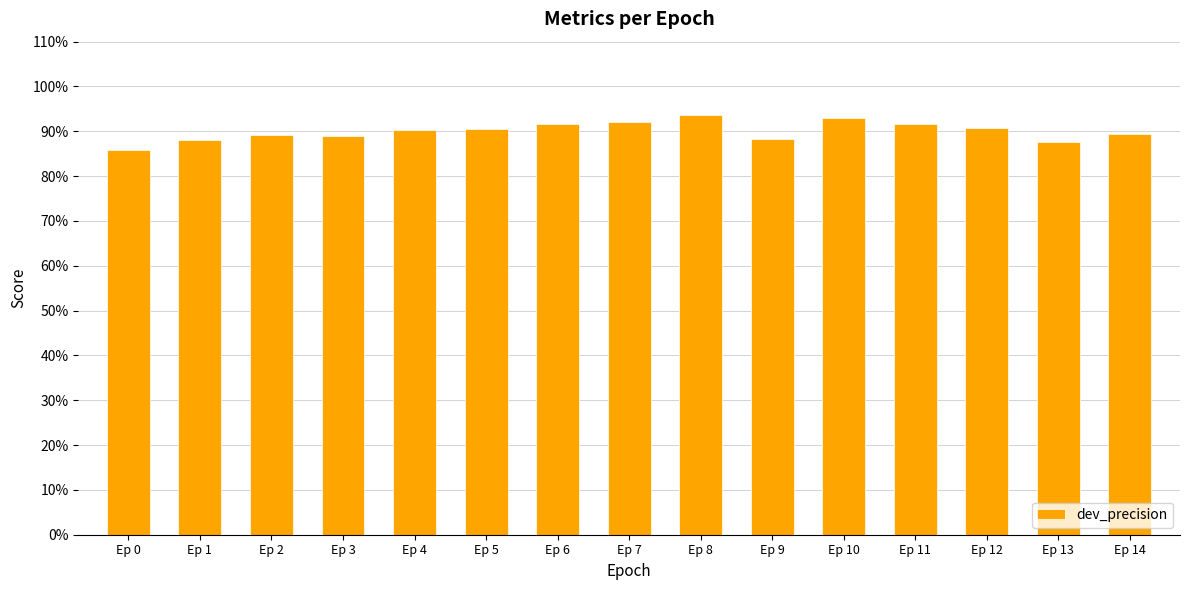

What is the value of the 3rd bar from the left?

0.9